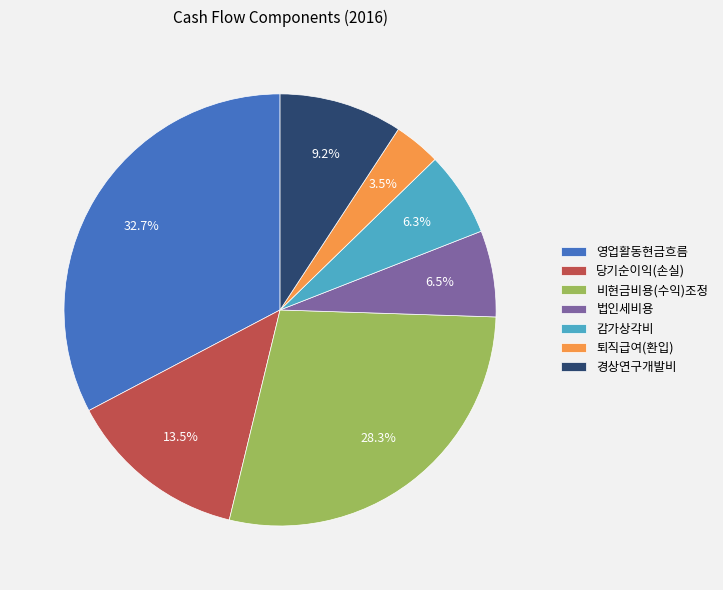

What percentage do 비현금비용(수익)조정 and 영업활동현금흐름 together represent?

61.0%